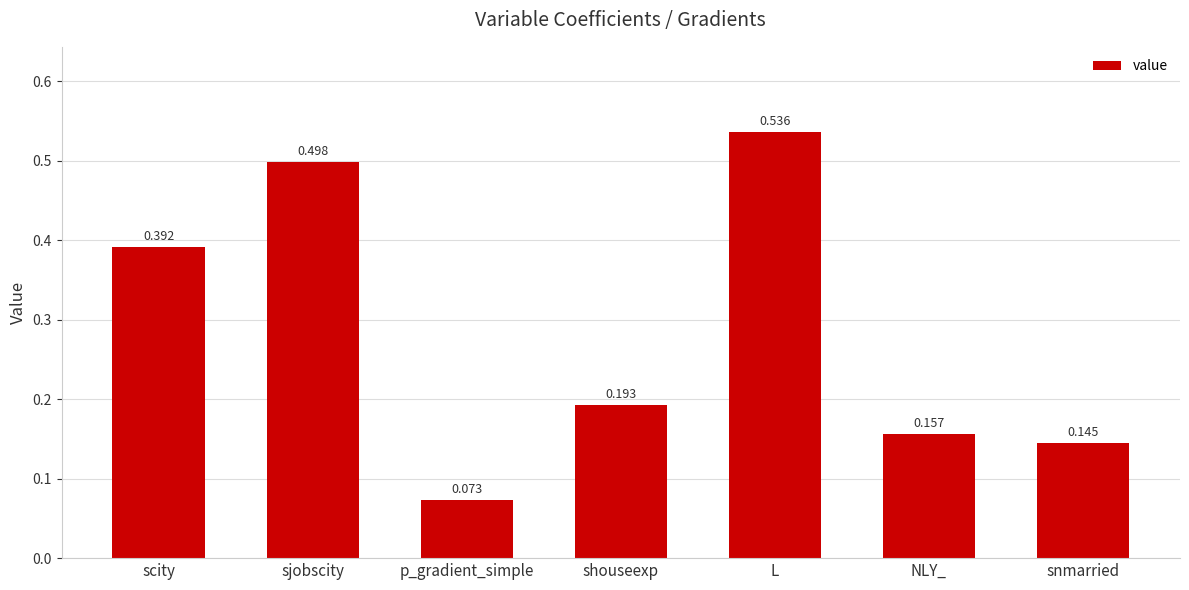

List the labels in order of value, largest first.

L, sjobscity, scity, shouseexp, NLY_, snmarried, p_gradient_simple